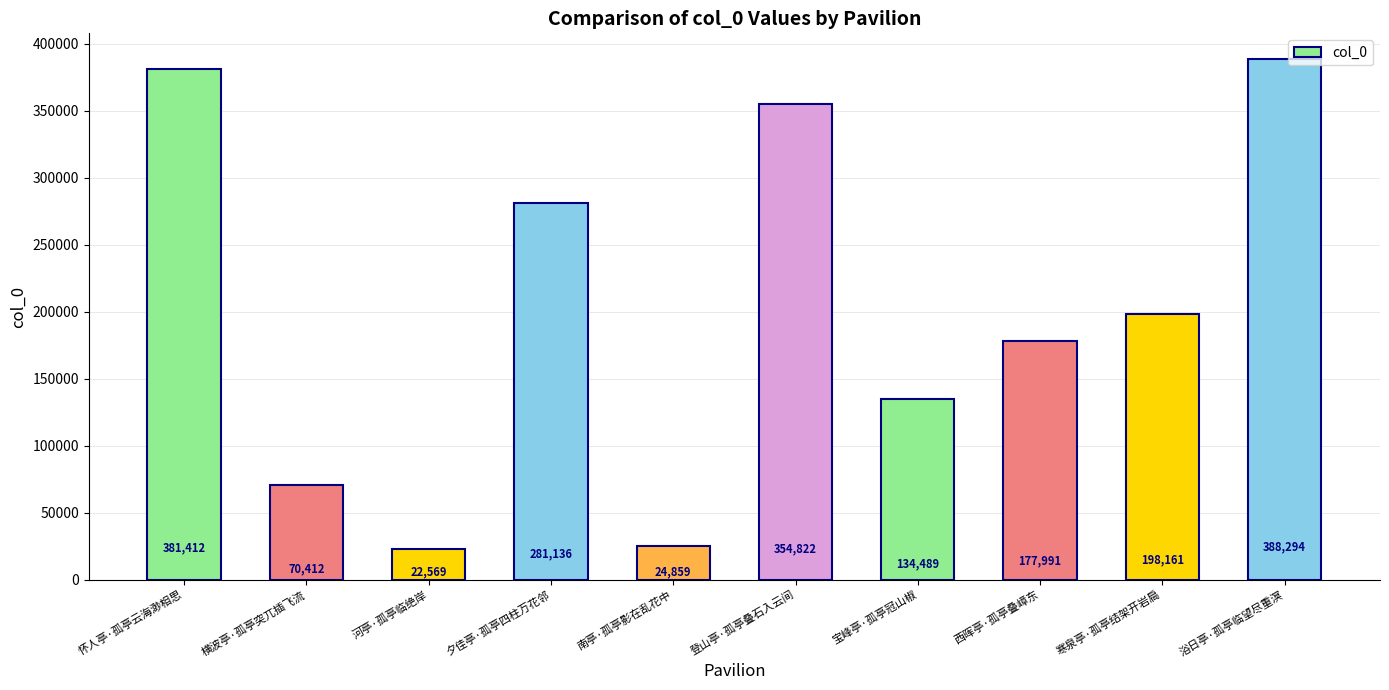

At which category does the chart reach its minimum across all series?

河亭·孤亭临绝岸